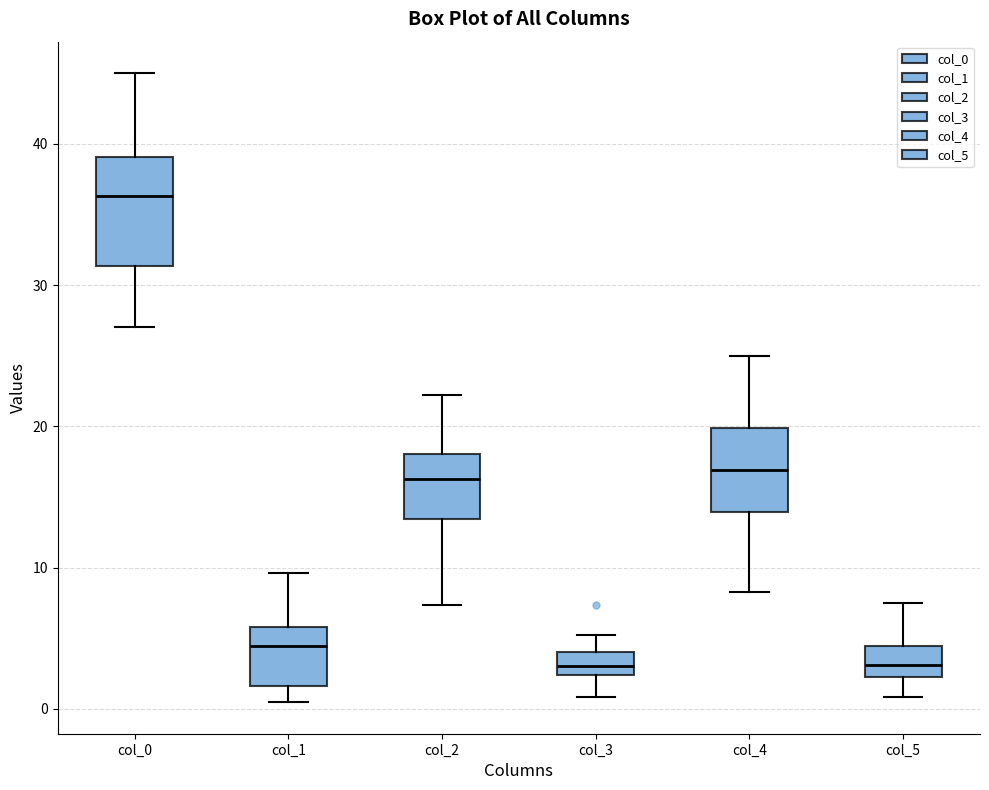

Where is the upper edge of the box for col_0 on the y-axis? The values are not printed on the chart, so give them approximately, as read against the axis.

39